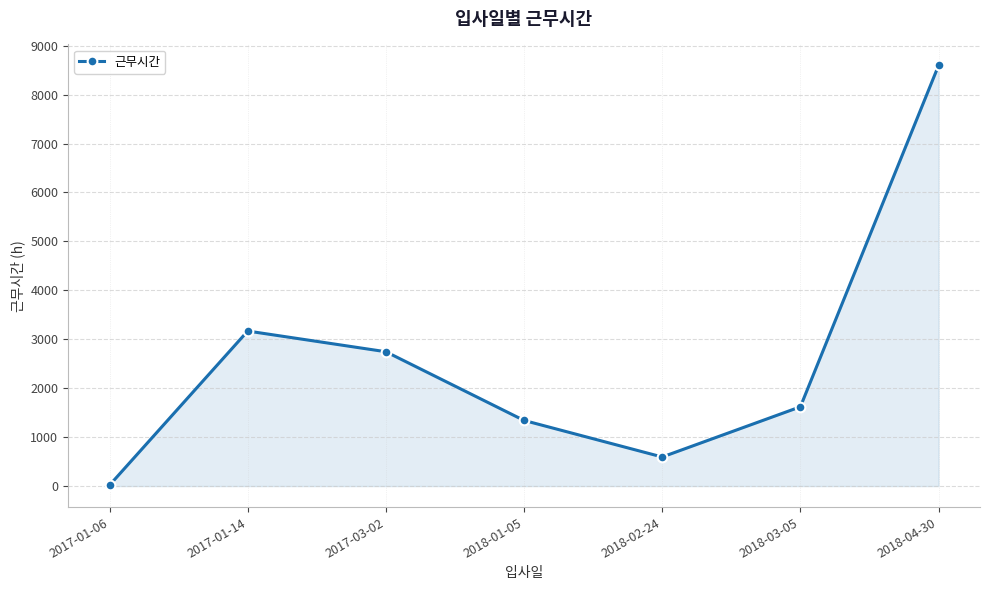

True or false: the data shows 1215 at 2017-01-14.

False